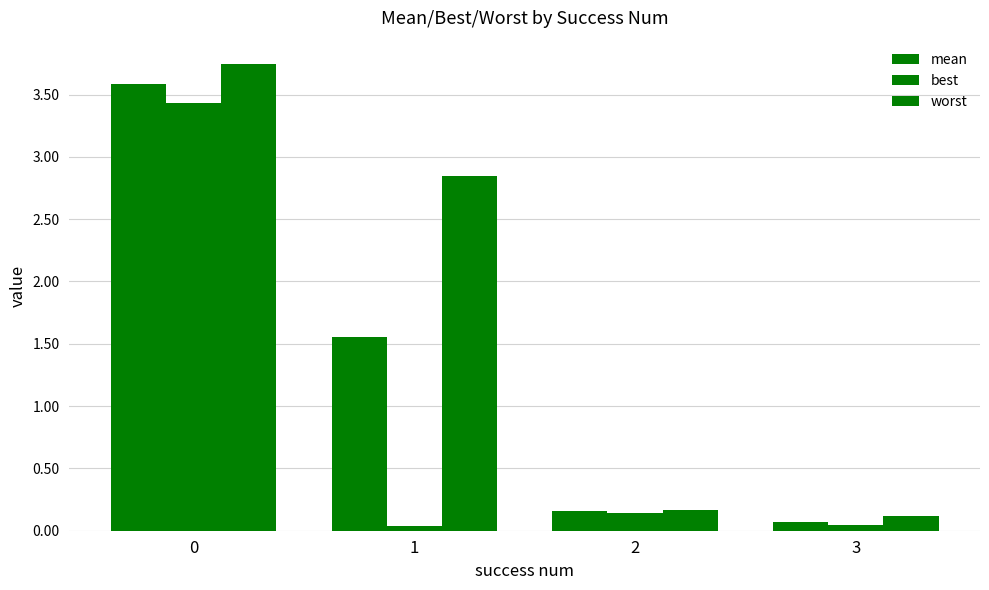

How many bars are there in each group?

3